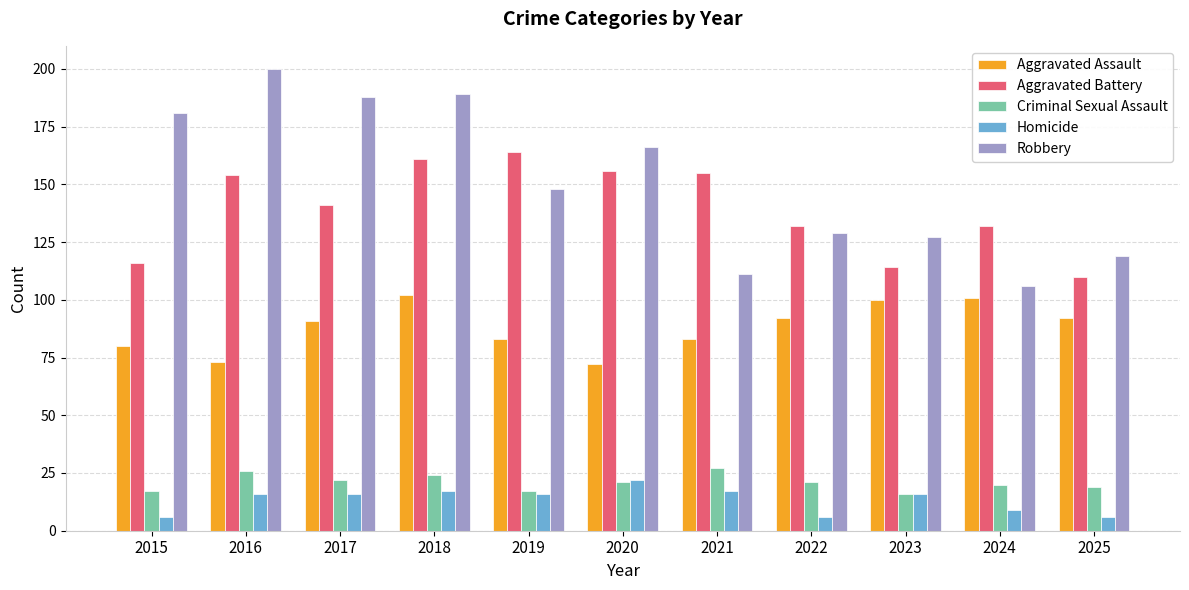

How many values in the Robbery series are below 148?

5